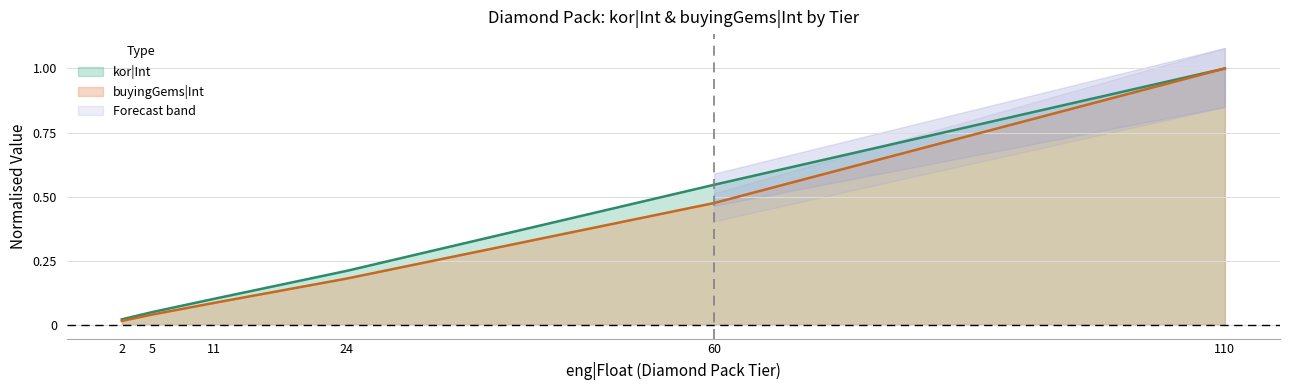

What is the maximum value shown in the chart?

1.0